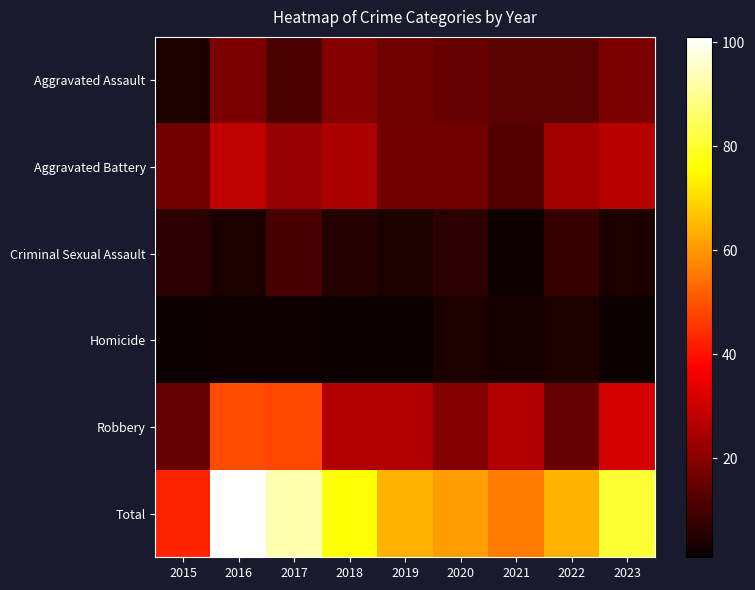

Reading left to right, list all the values displayed in this chart.

Aggravated Assault: 2015=4	2016=18	2017=11	2018=19	2019=16	2020=15	2021=13	2022=13	2023=18
Aggravated Battery: 2015=17	2016=28	2017=22	2018=25	2019=17	2020=17	2021=12	2022=24	2023=27
Criminal Sexual Assault: 2015=6	2016=4	2017=10	2018=5	2019=4	2020=6	2021=2	2022=8	2023=4
Homicide: 2015=1	2016=2	2017=2	2018=1	2019=1	2020=4	2021=3	2022=4	2023=1
Robbery: 2015=15	2016=49	2017=48	2018=26	2019=26	2020=19	2021=26	2022=15	2023=31
Total: 2015=43	2016=101	2017=93	2018=76	2019=64	2020=61	2021=56	2022=64	2023=81